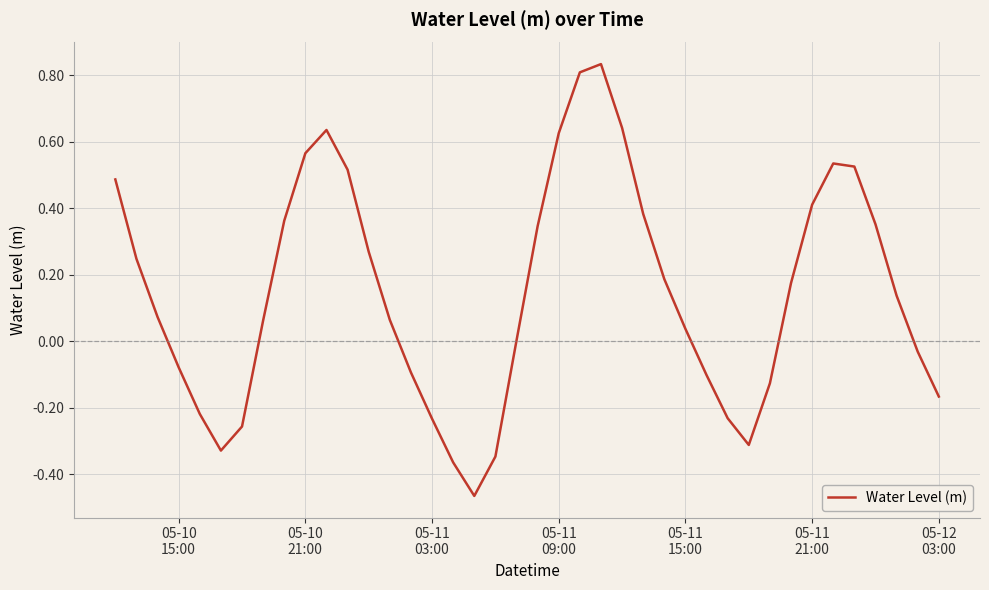

What is the difference between the maximum and minimum values?

1.3